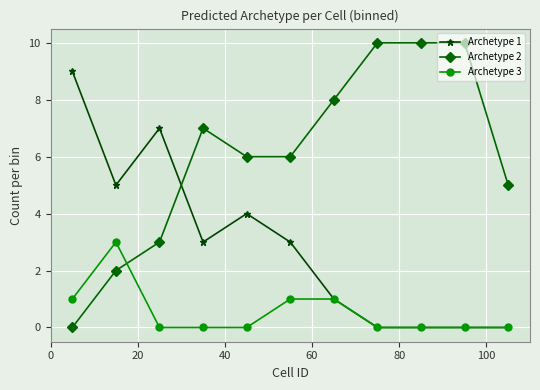

Which series has the largest total across all categories?

Archetype 2